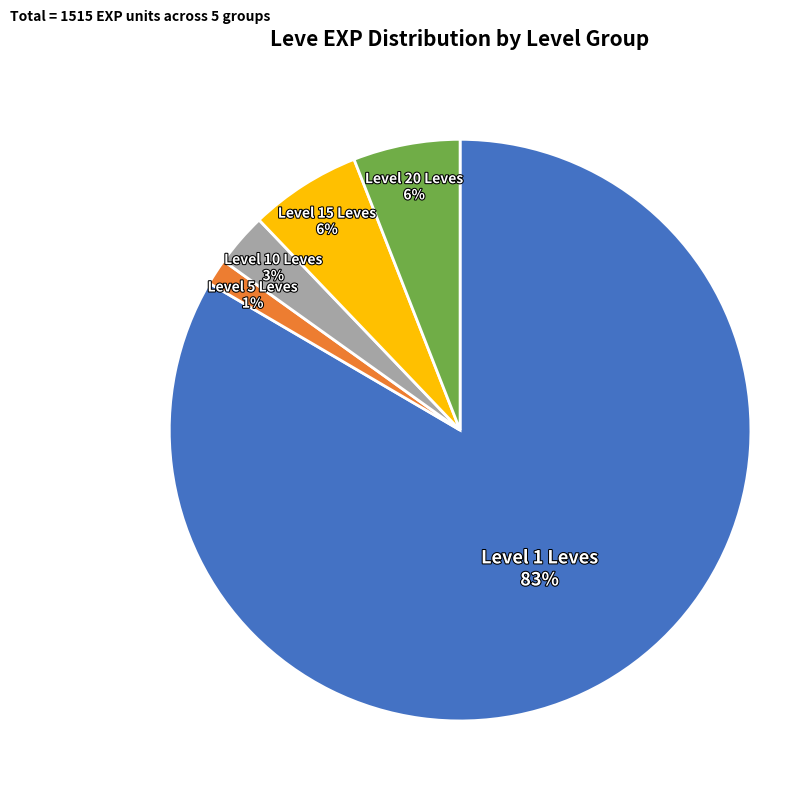

Which category has the smallest portion of the pie?

Level 5 Leves